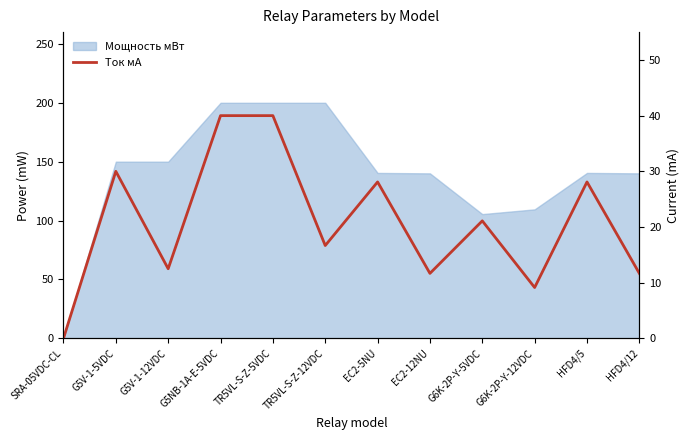

How many interior local valleys (lower than both neighbors) does the data have?

4